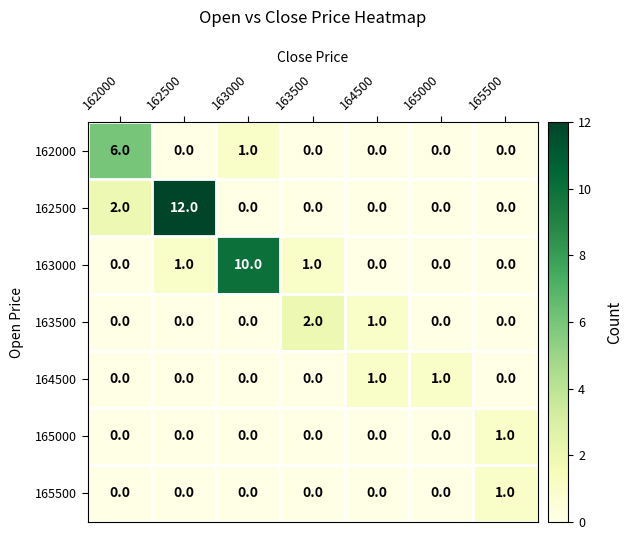

Between 163000 and 163500, which series saw the biggest shift?

163000